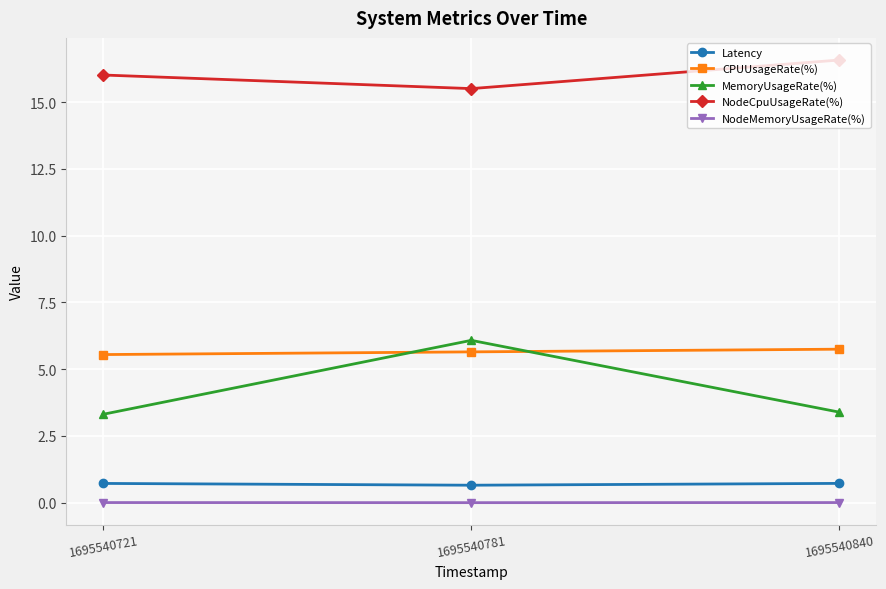

What is the difference between the maximum and minimum values in the Latency series?

0.1